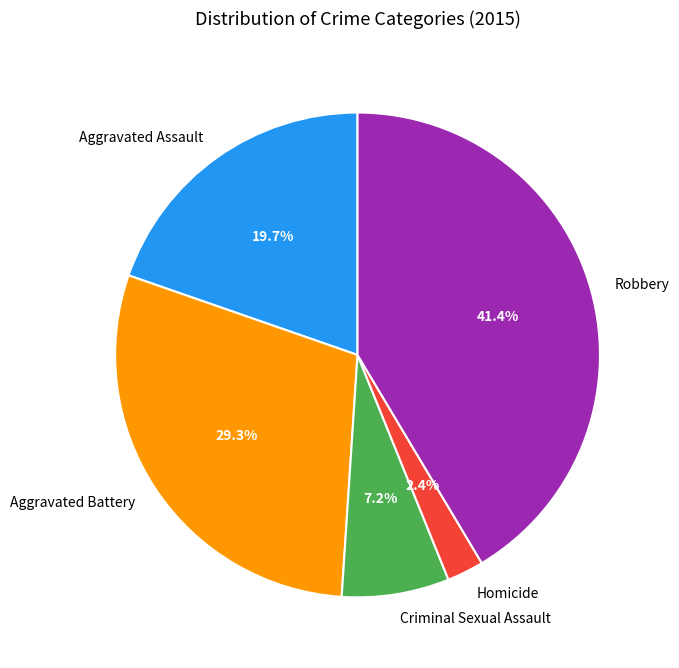

Which has a higher value, Criminal Sexual Assault or Aggravated Assault?

Aggravated Assault